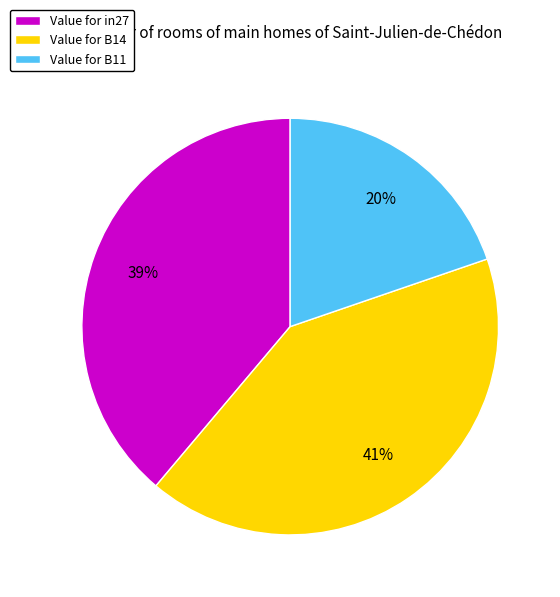

To the nearest percent, what portion does Value for in27 represent?

39%